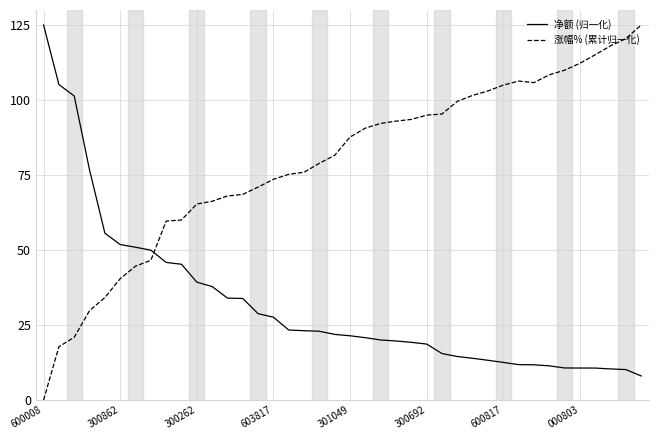

Rank the series by their average value, from highest to lowest.

涨幅% (累计归一化), 净额 (归一化)